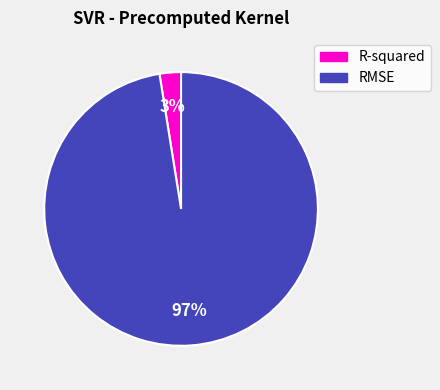

Rank the categories by value from lowest to highest.

R-squared, RMSE